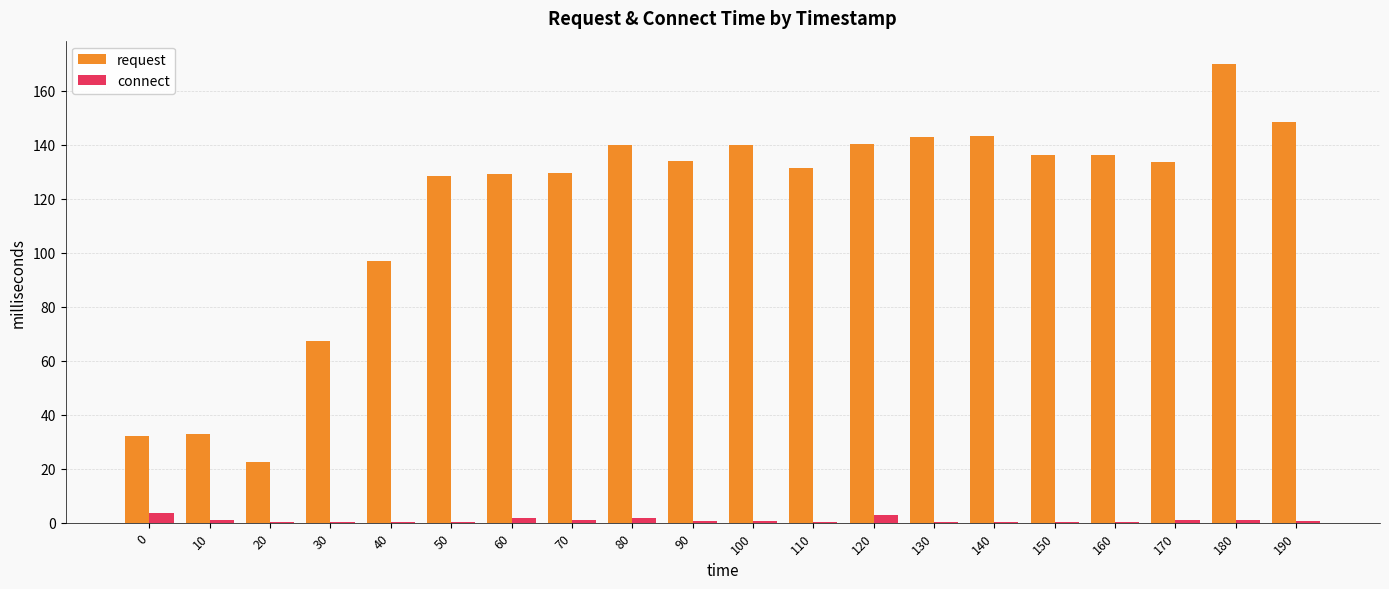

What is the highest value of the request series?

170.0